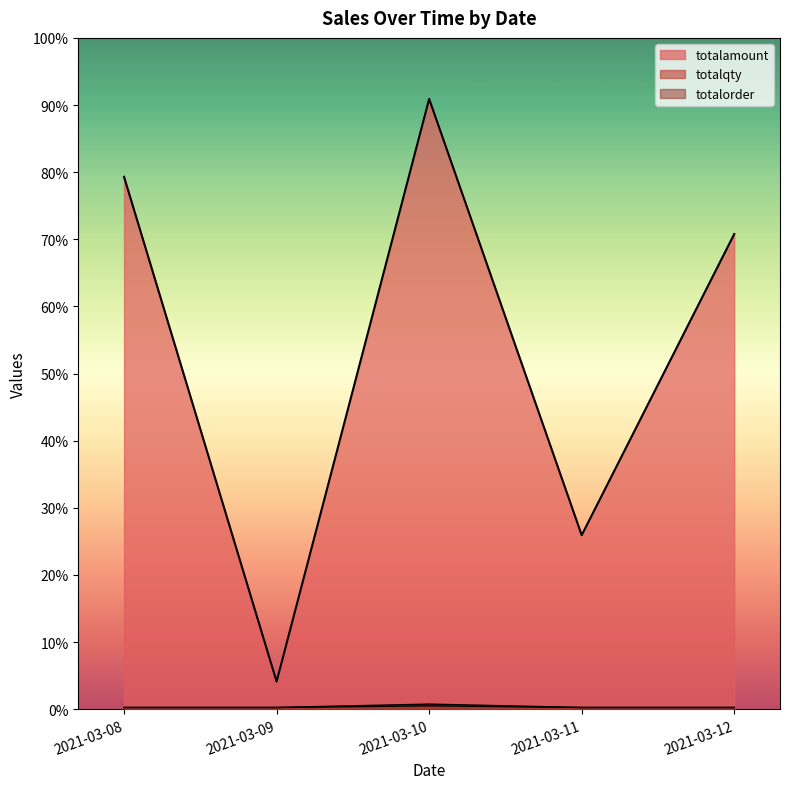

Is the value of totalqty at 2021-03-12 greater than the value of totalorder at 2021-03-10?

No